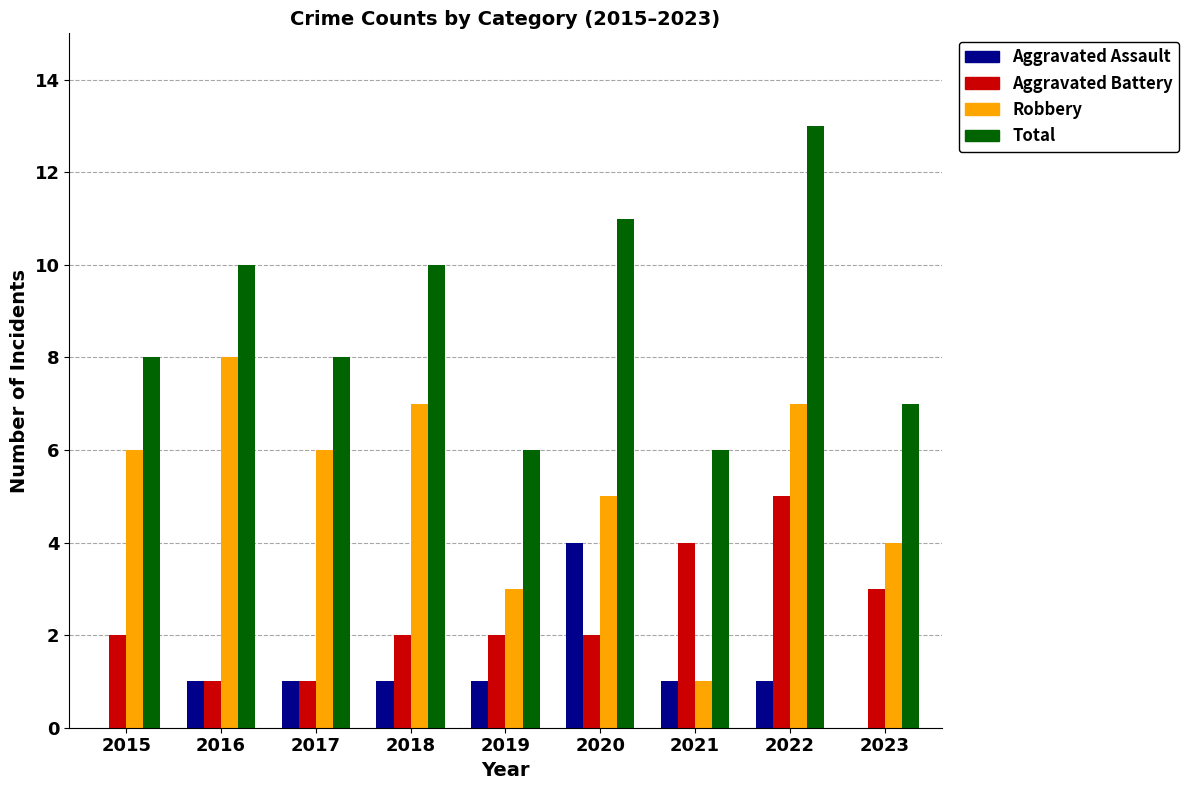

Which series has the largest total across all categories?

Total